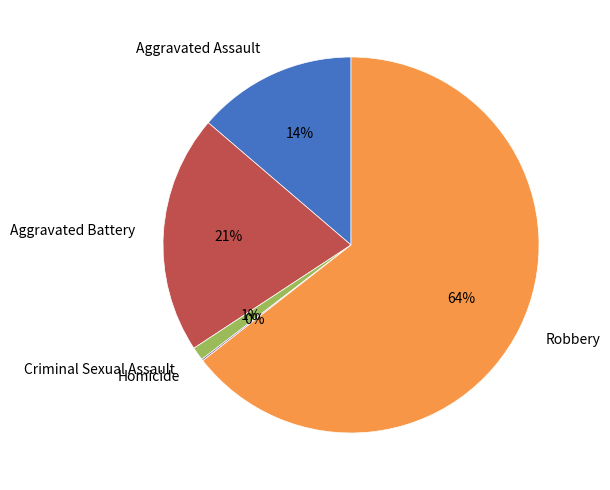

What is the ratio of the value at Aggravated Battery to the value at Aggravated Assault?

1.5